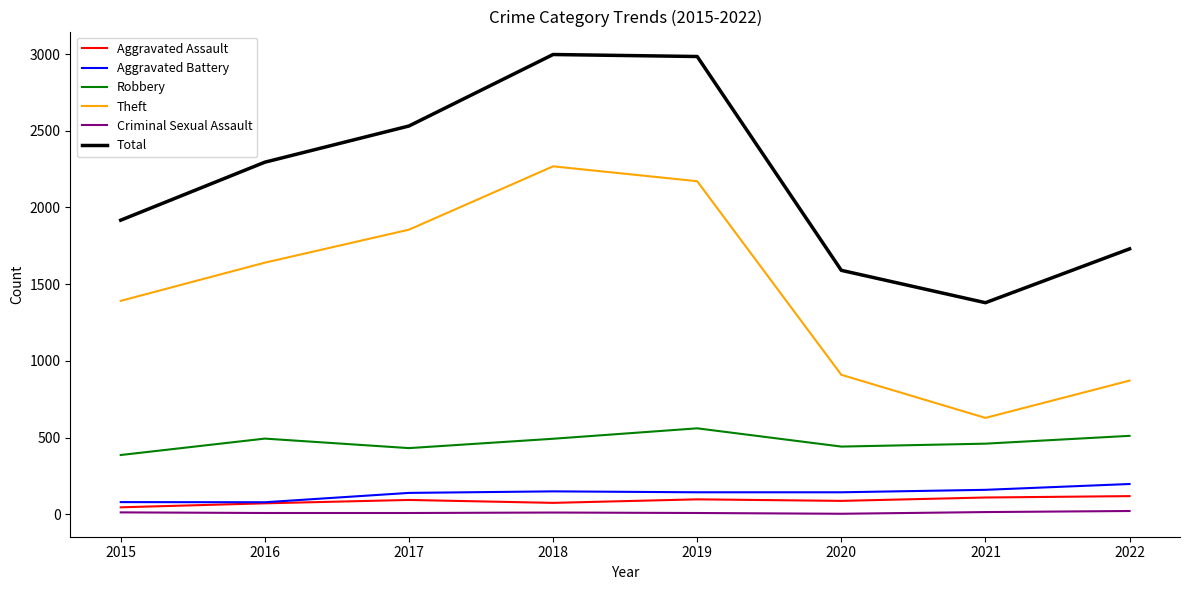

How many values in the Aggravated Battery series are below 143?

3